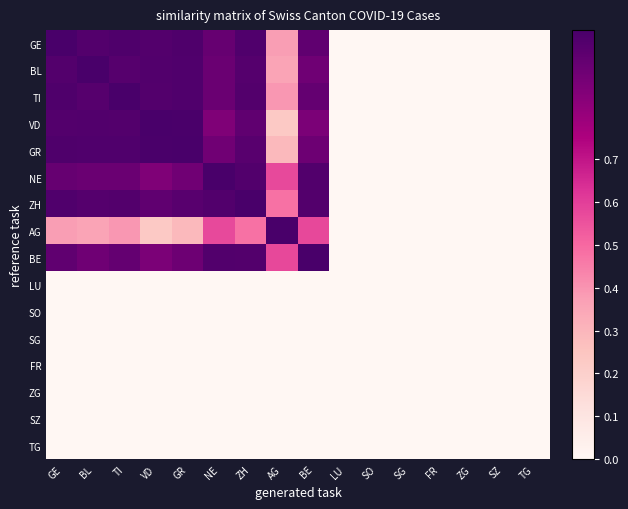

What is the difference between the highest and lowest values at GR?

1.0